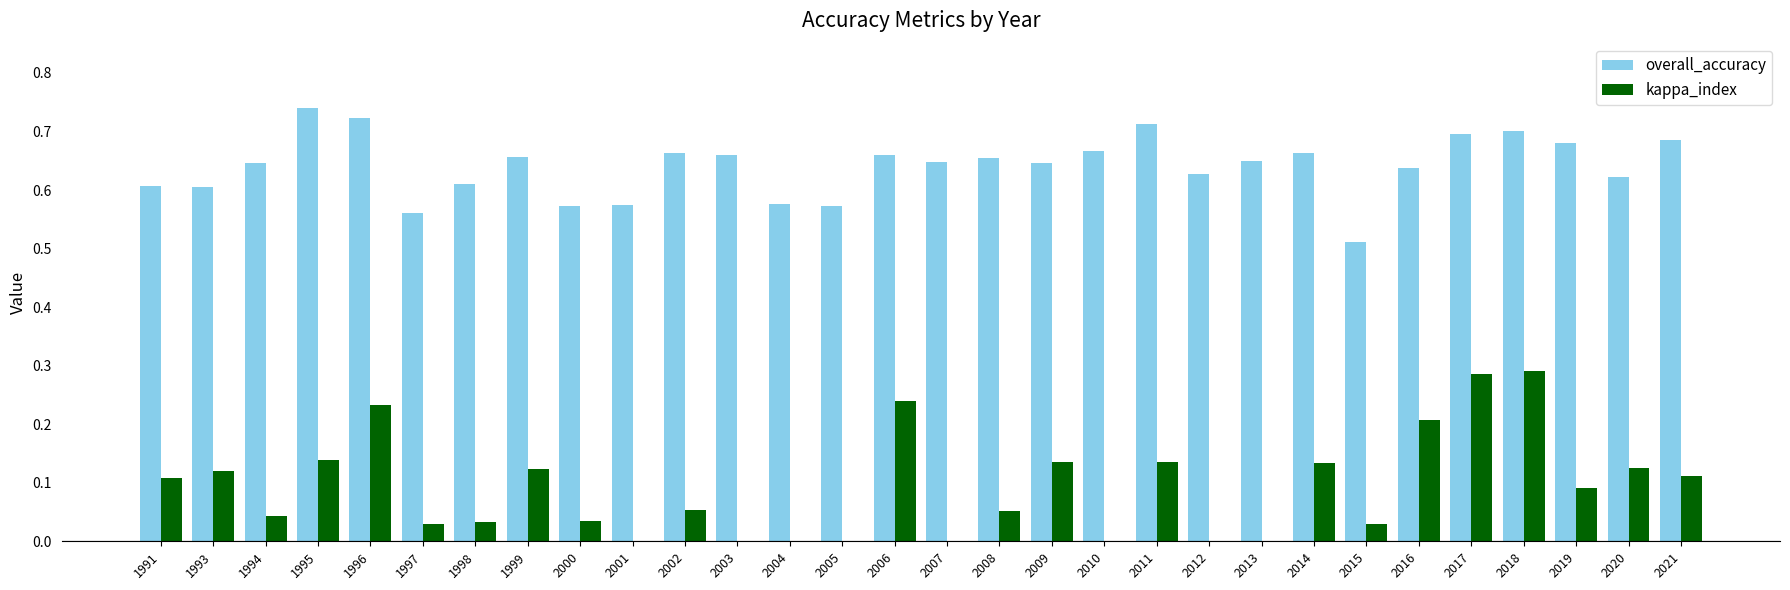

Which series changed the most between 1994 and 1997?

overall_accuracy